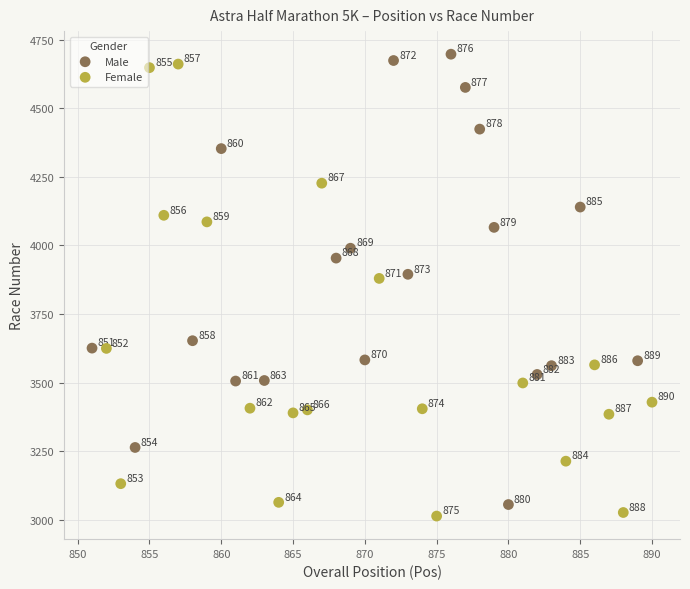

Which series reaches the maximum Y coordinate?

Male